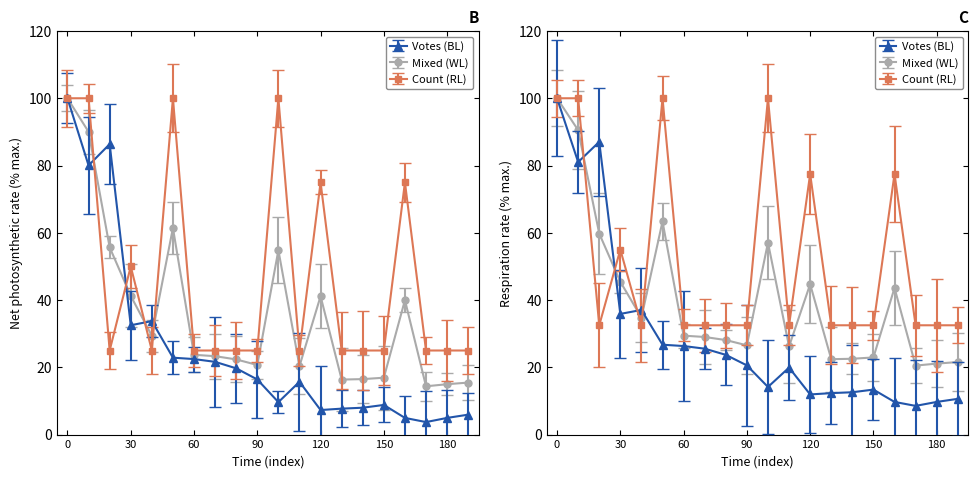

Is it true that Votes equals 21.8 at 14:42?

False